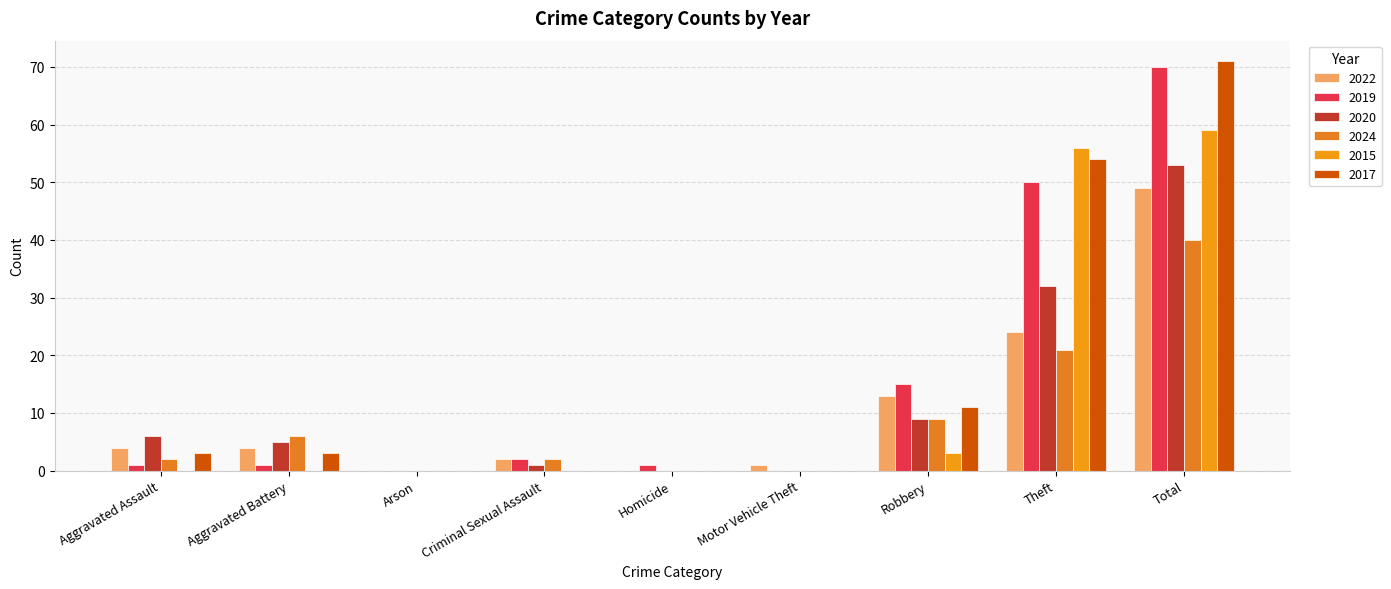

The 2022 series shows 4 at Aggravated Battery. True or false?

True